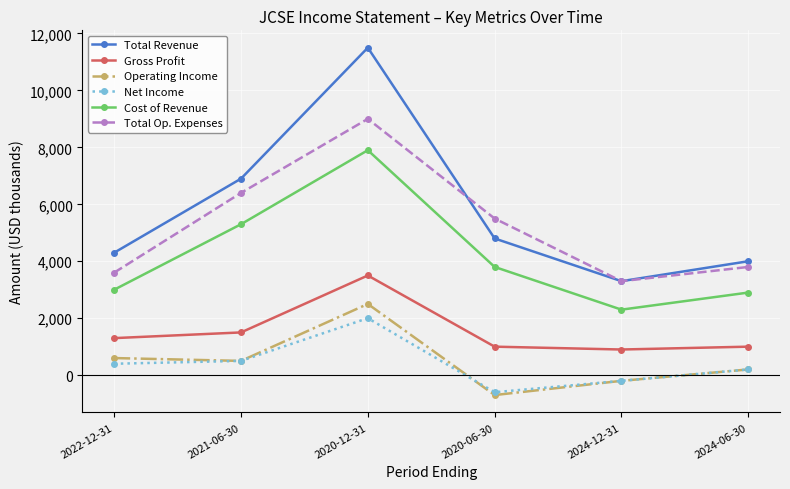

What is the minimum value for Total Op. Expenses?

3300